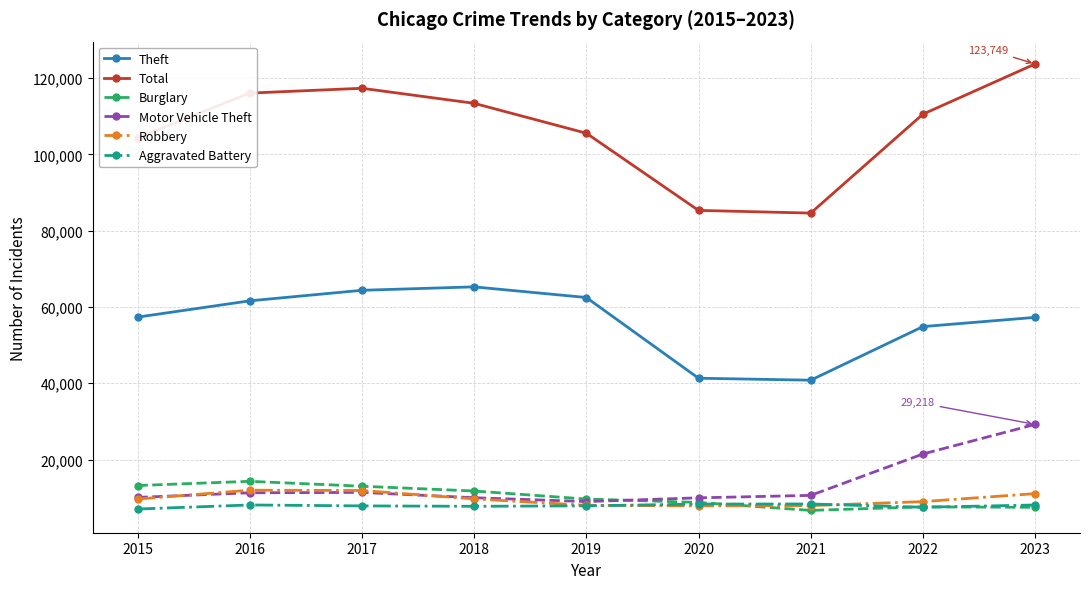

How many lines are shown in the chart?

6